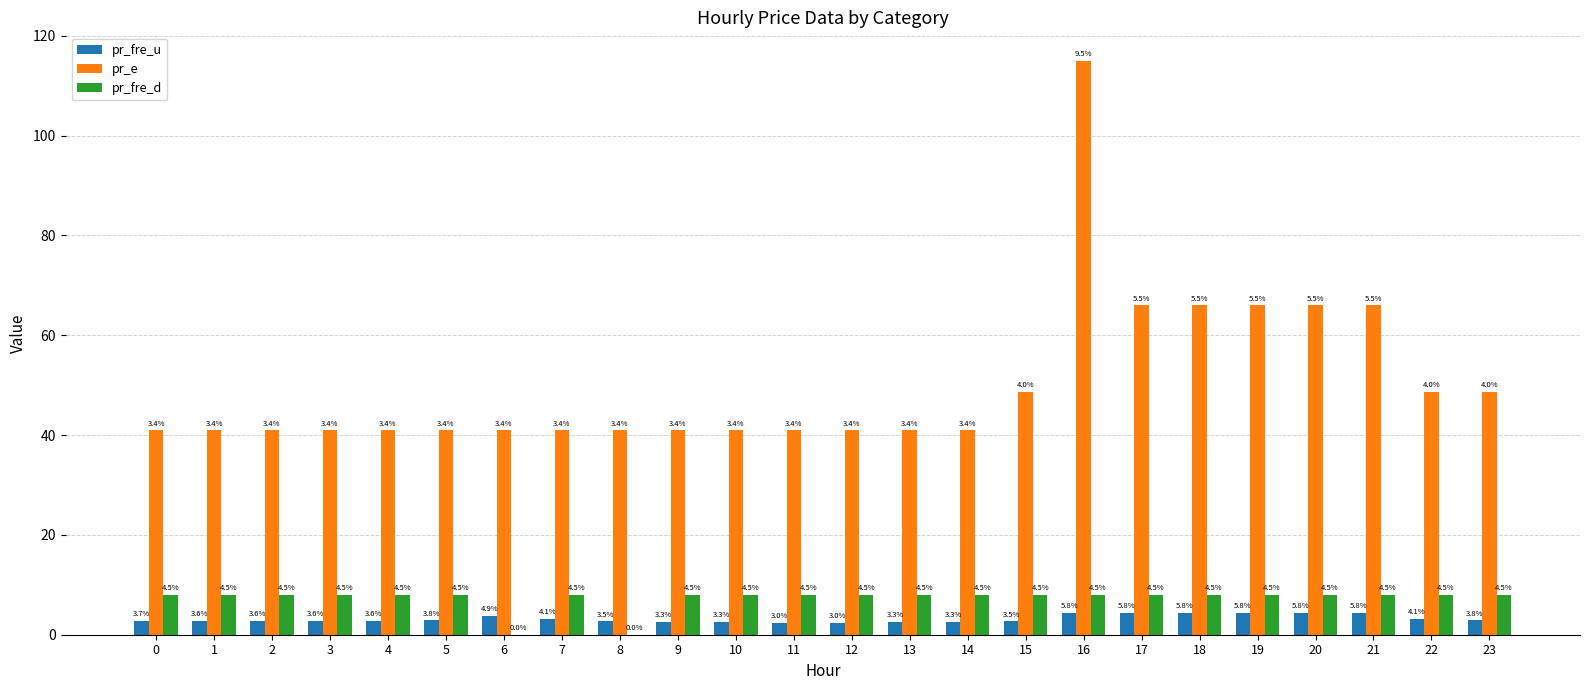

What is the difference between the pr_fre_u values at 21 and 0?

1.6